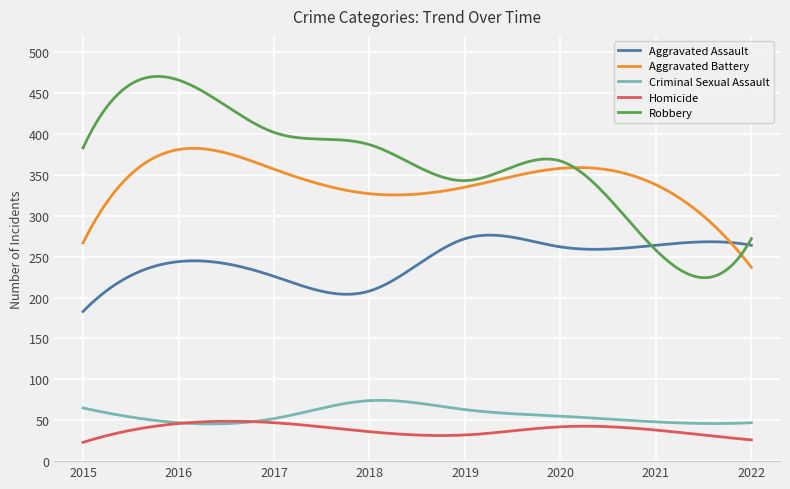

True or false: Criminal Sexual Assault and Robbery intersect in this chart.

False